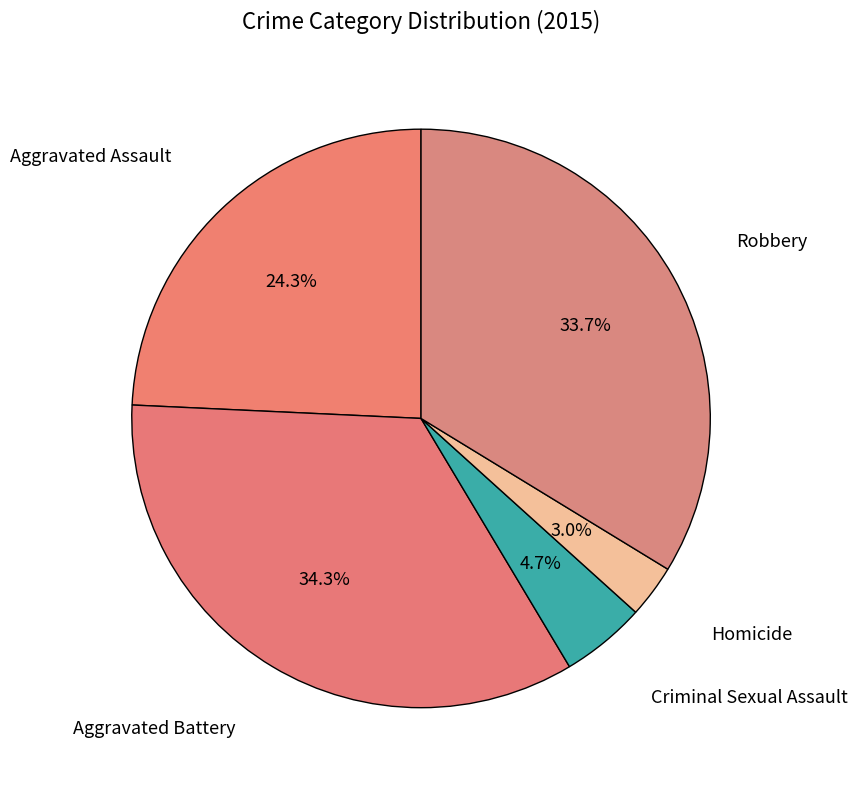

Which slice is the smallest?

Homicide